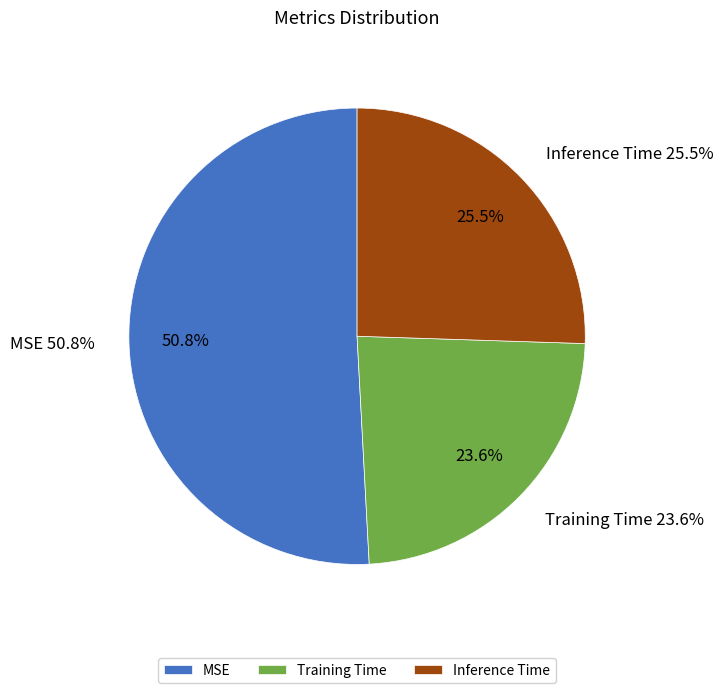

To the nearest percent, what portion does MSE represent?

51%